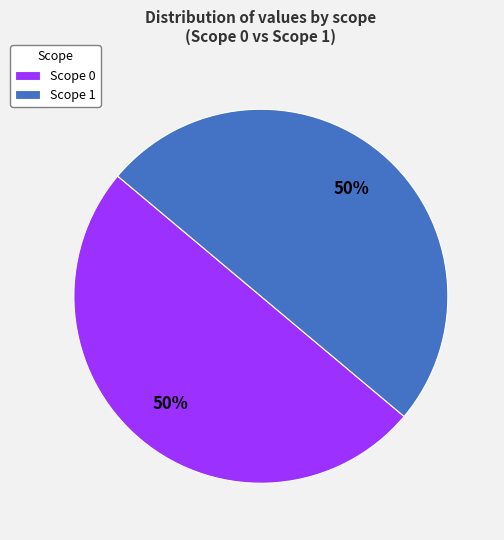

Count the number of slices in the pie.

2